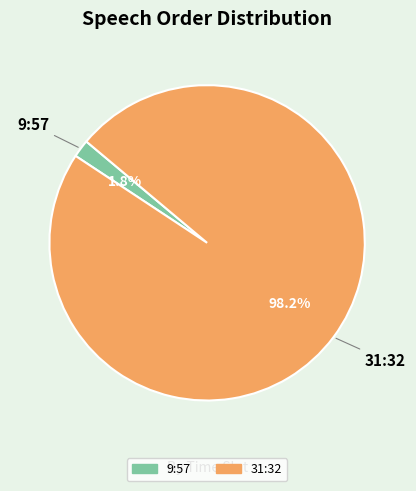

To the nearest percent, what is the difference between the largest and smallest slice percentages?

96%